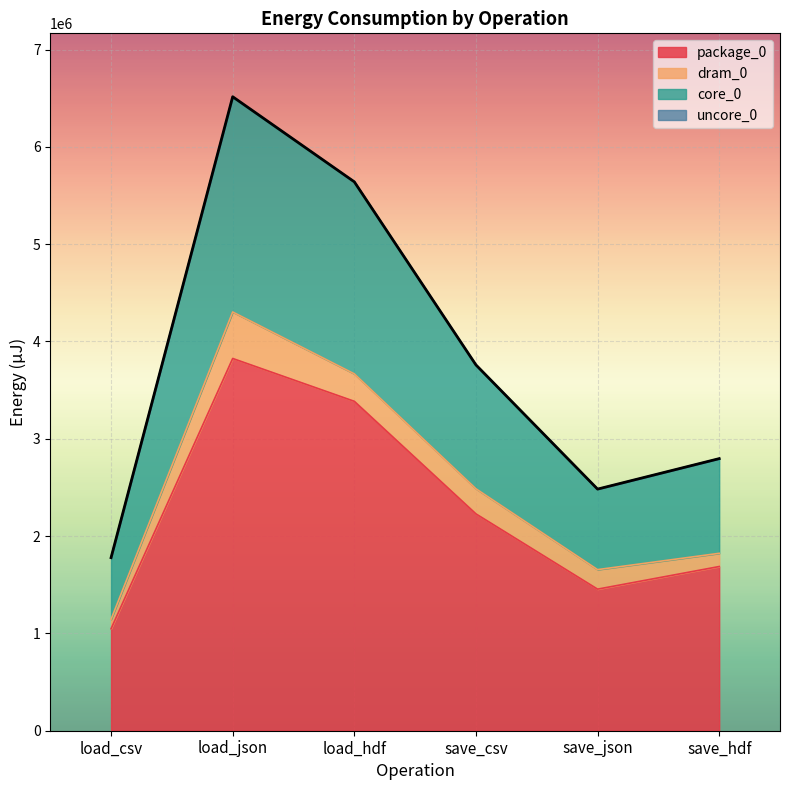

List the labels in order of package_0 value, smallest first.

load_csv, save_json, save_hdf, save_csv, load_hdf, load_json